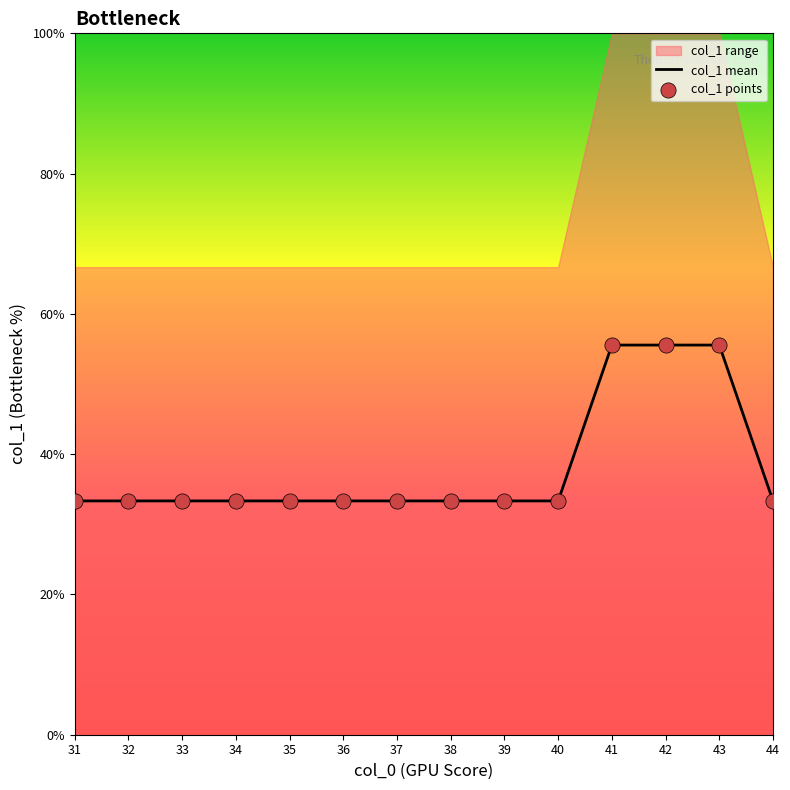

The value of col_1 mean at 44 is 6.7. True or false?

False